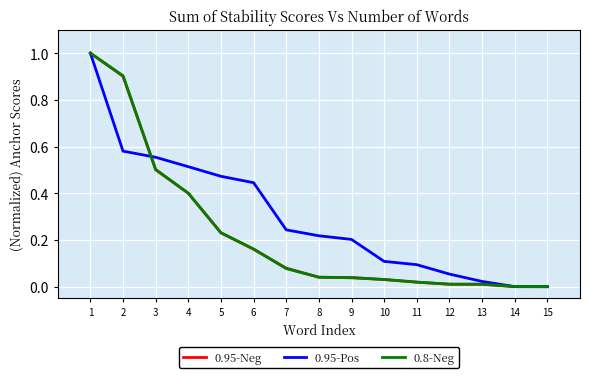

Is it true that 0.95-Pos equals 0.1 at 12?

True